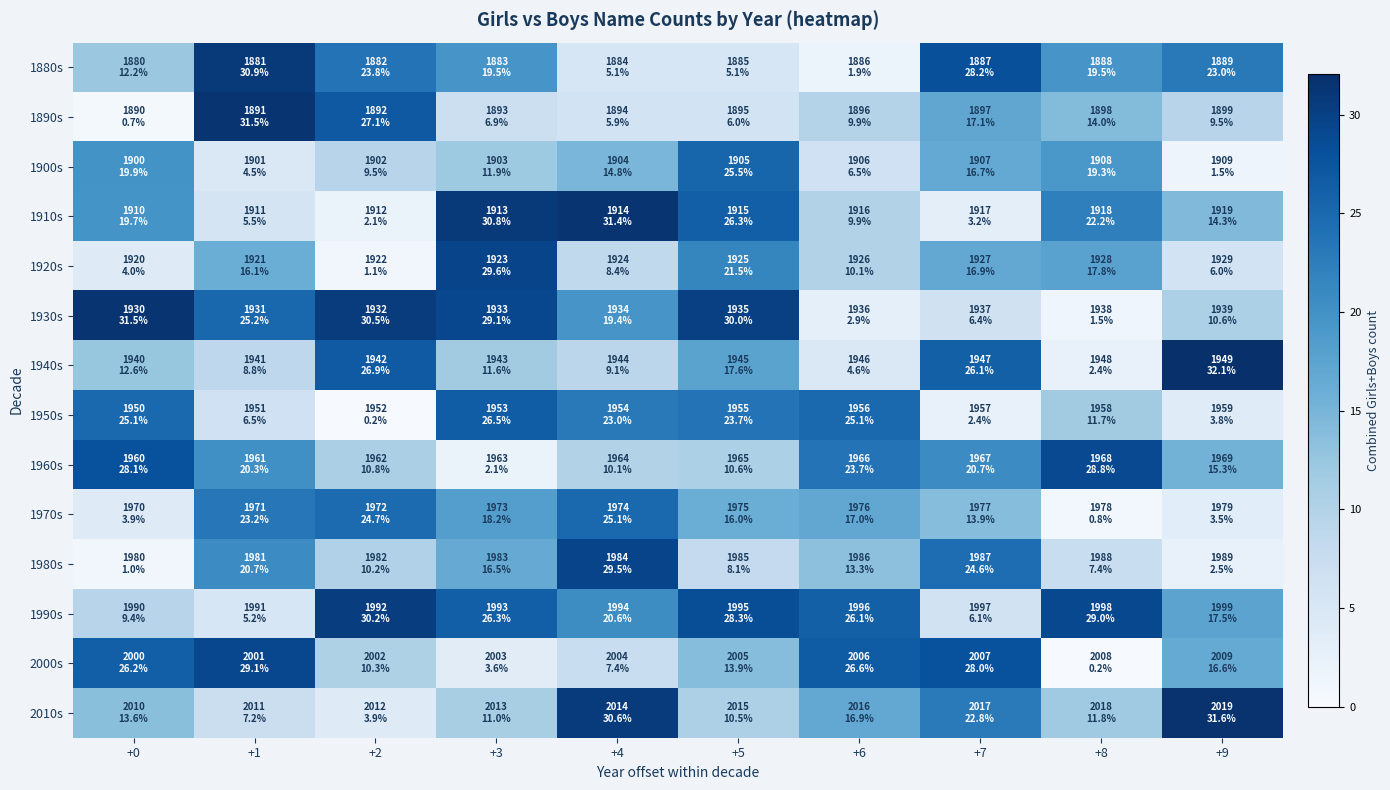

Which label corresponds to the largest value in the chart?

+9